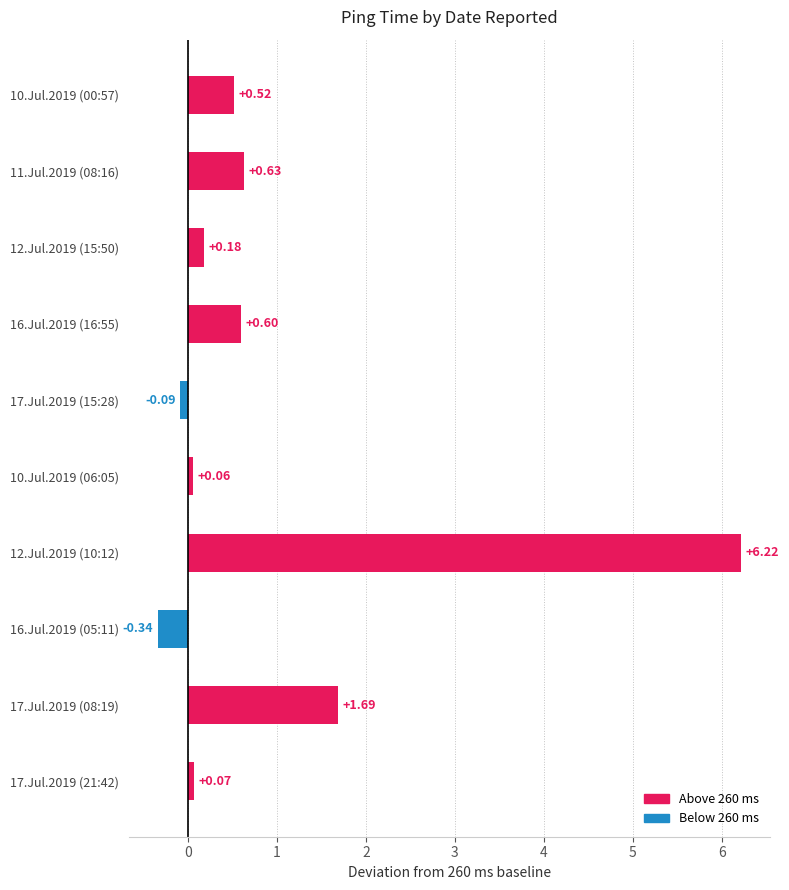

Between 10.Jul.2019 (06:05) and 11.Jul.2019 (08:16), which is larger?

11.Jul.2019 (08:16)